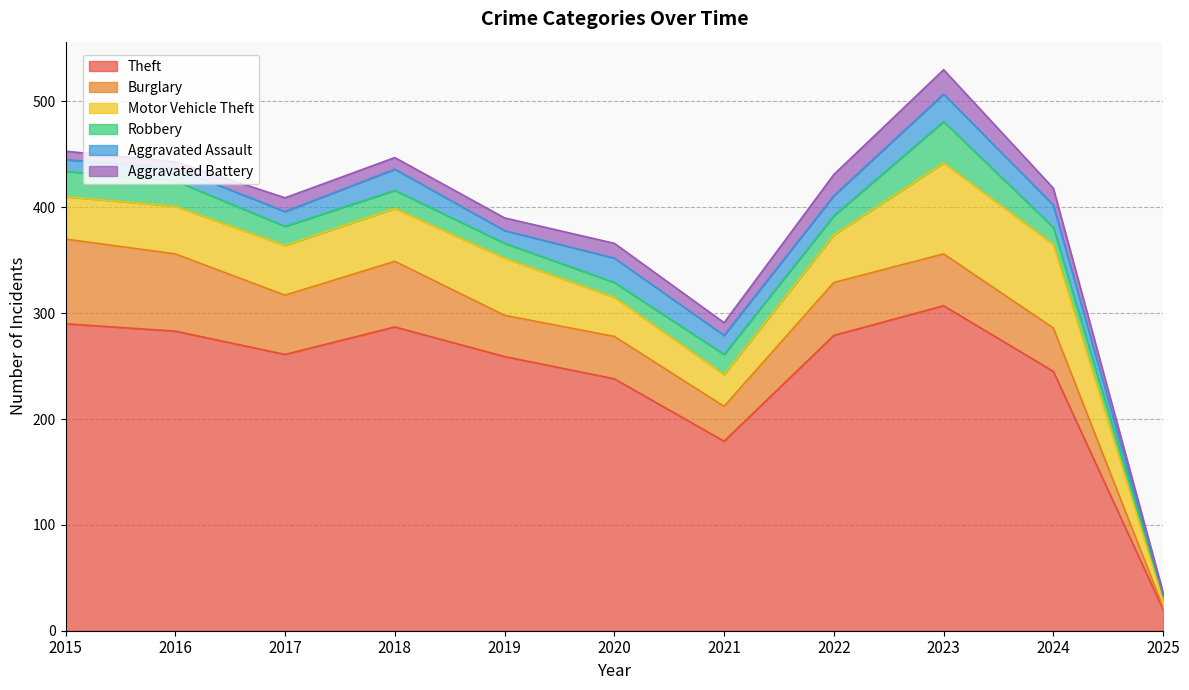

How many categories are shown in the chart?

11